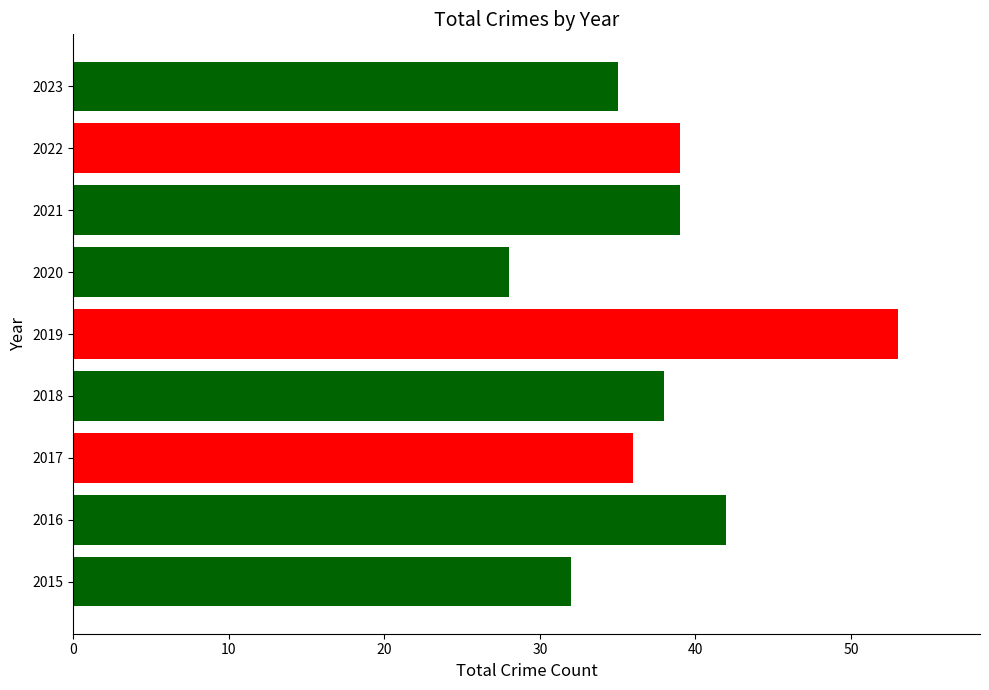

At which category does the chart reach its peak across all series?

2019